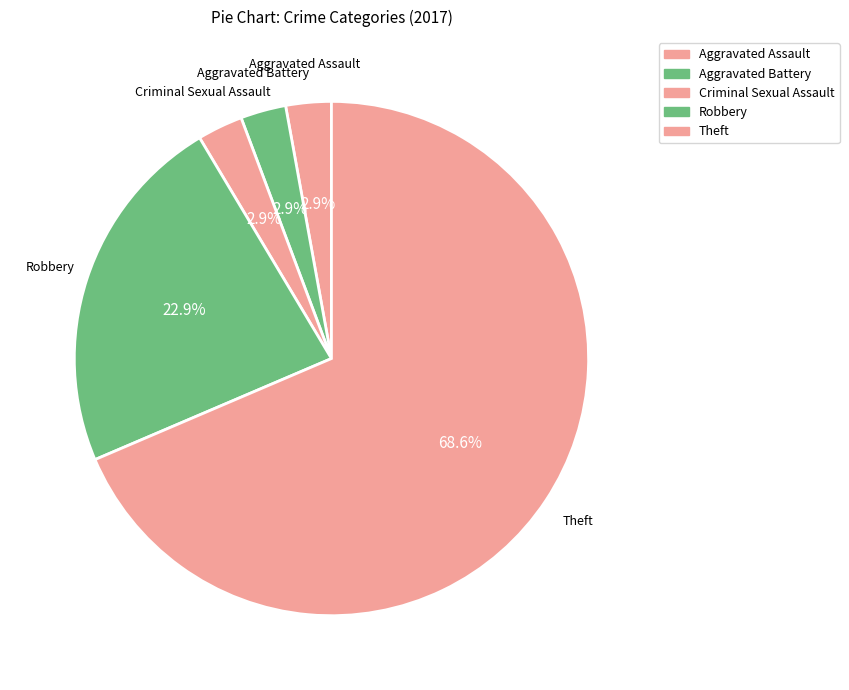

Count the number of slices in the pie.

5